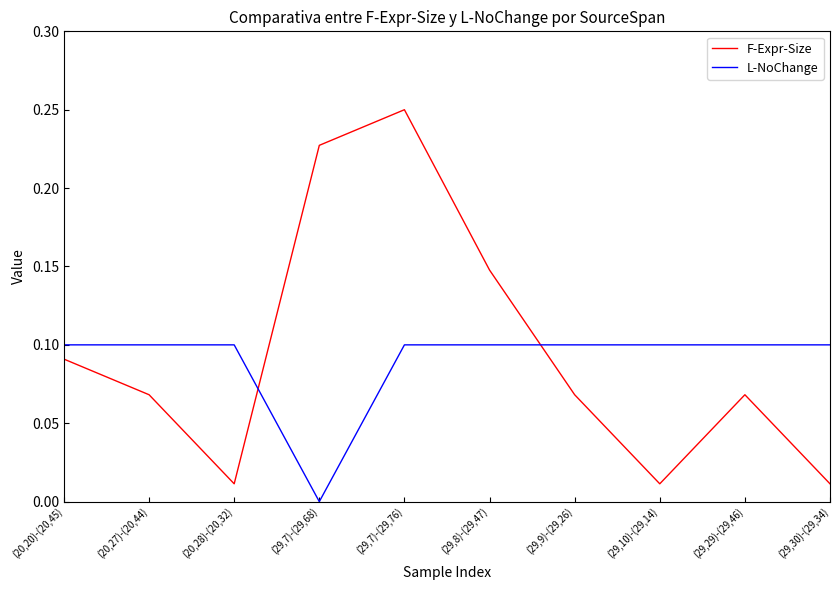

Between (29,8)-(29,47) and (29,10)-(29,14), which series saw the biggest shift?

F-Expr-Size